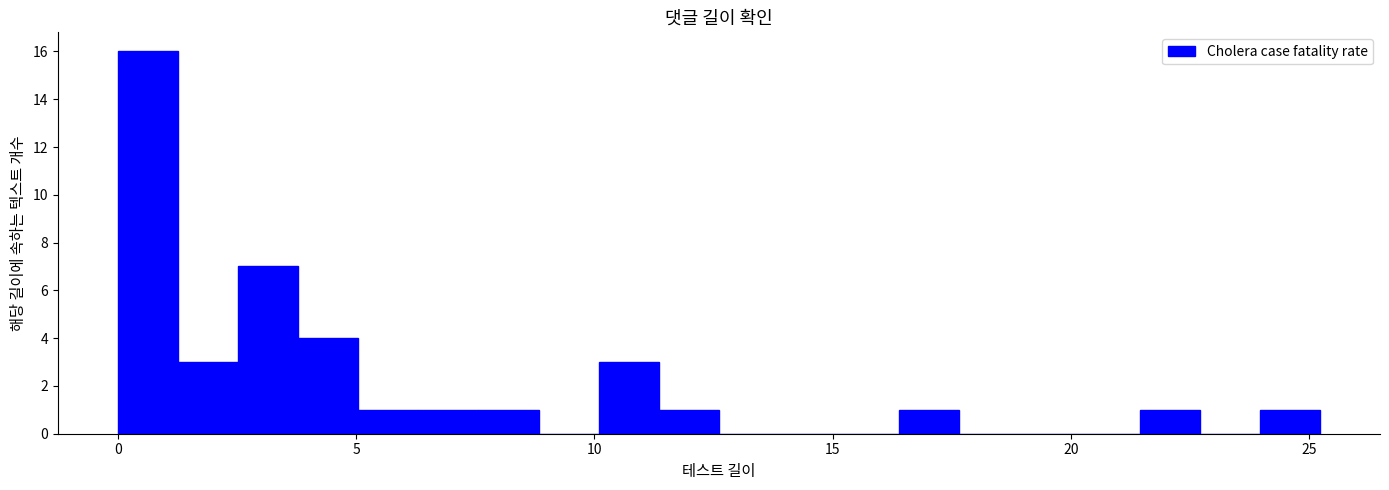

Read against the x-axis, roughly where is the centre of the tallest bar?

0.5